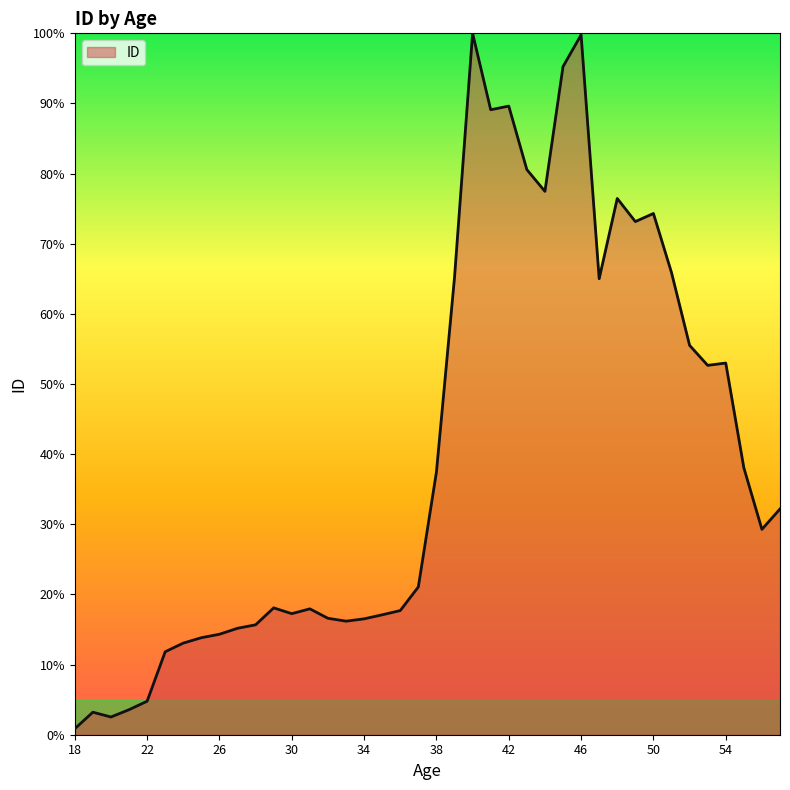

What is the maximum value shown in the chart?

100.0